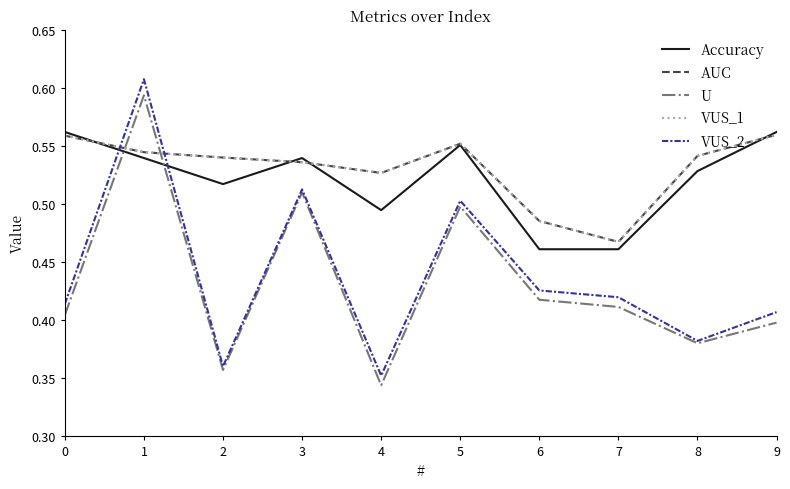

Does the chart have visible grid lines?

No